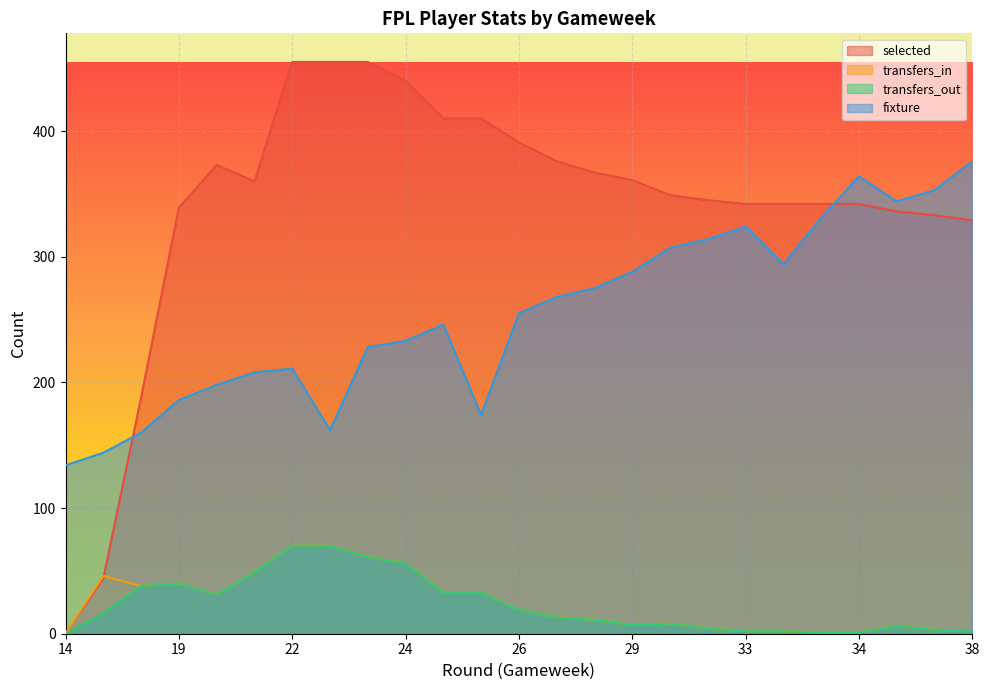

Which has a higher value, 35 or 27?

27